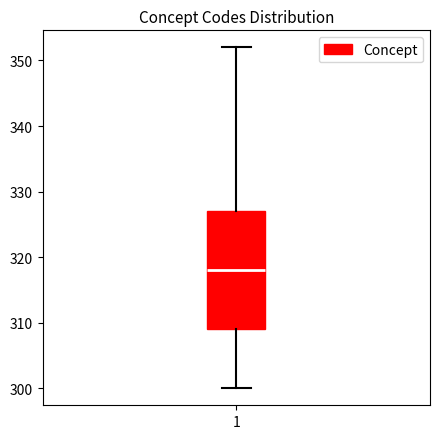

Read this box plot against the y-axis: the position of the median line, the range covered by the box, and the ends of both whiskers. The values are not printed on the chart, so give them approximately, as read against the axis.

median 318, box 309 to 327, whiskers 300 to 352